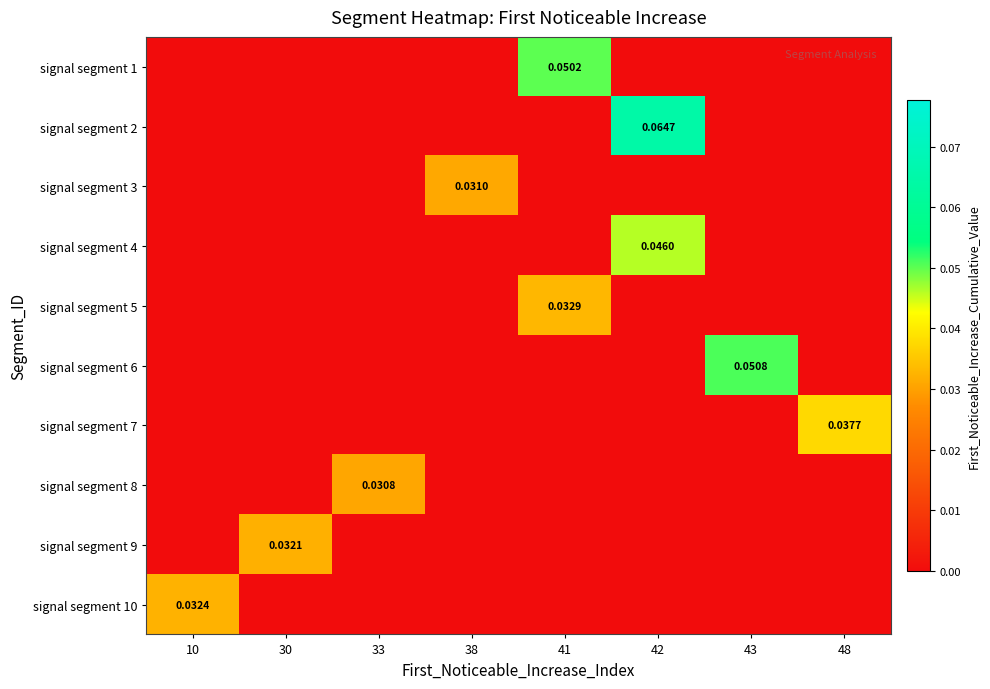

Is it true that signal segment 8 equals -0.0 at 38?

False